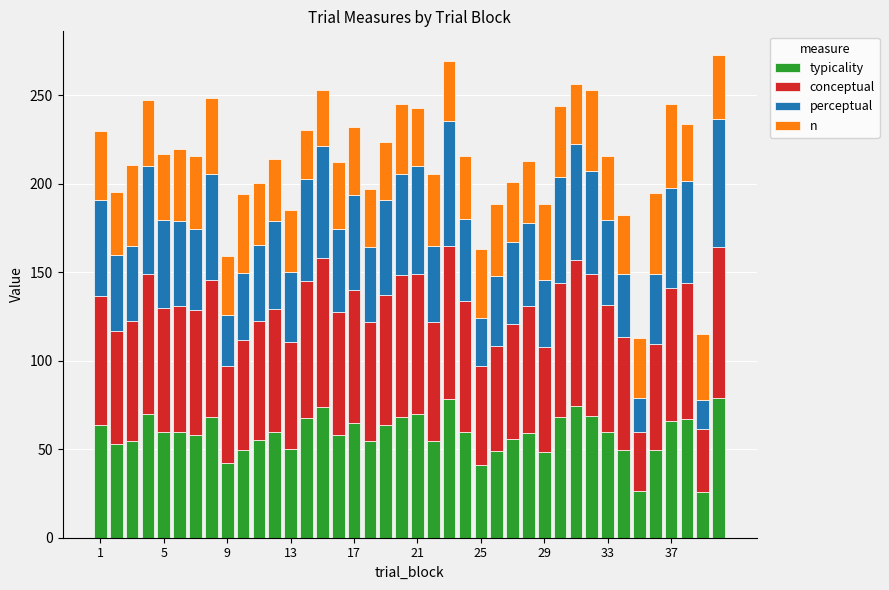

Does the chart contain any negative values?

No